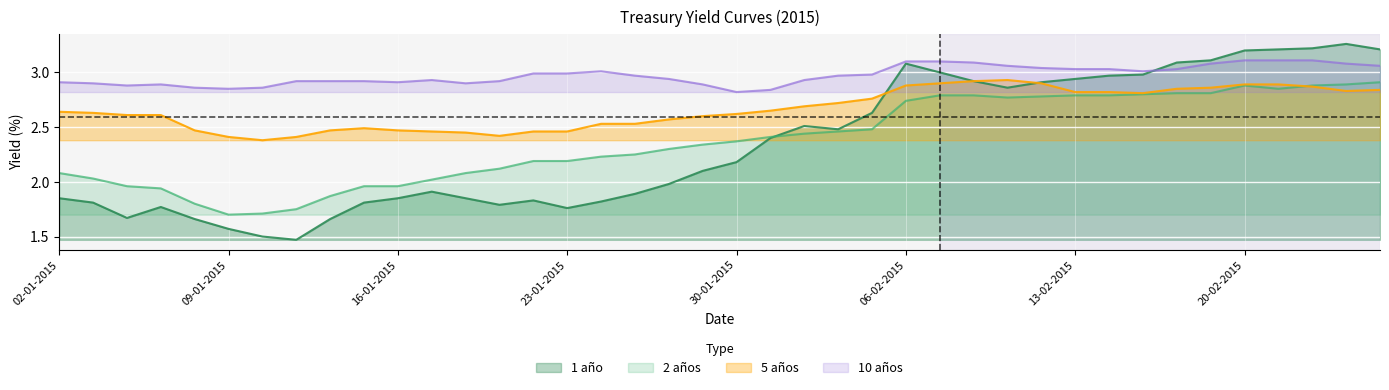

Reading left to right, list all the values displayed in this chart.

1 año: 02-01-2015=1.9	05-01-2015=1.8	06-01-2015=1.7	07-01-2015=1.8	08-01-2015=1.7	09-01-2015=1.6	12-01-2015=1.5	13-01-2015=1.5	14-01-2015=1.7	15-01-2015=1.8	16-01-2015=1.9	19-01-2015=1.9	20-01-2015=1.9	21-01-2015=1.8	22-01-2015=1.8	23-01-2015=1.8	26-01-2015=1.8	27-01-2015=1.9	28-01-2015=2.0	29-01-2015=2.1	30-01-2015=2.2	02-02-2015=2.4	03-02-2015=2.5	04-02-2015=2.5	05-02-2015=2.6	06-02-2015=3.1	09-02-2015=3.0	10-02-2015=2.9	11-02-2015=2.9	12-02-2015=2.9	13-02-2015=2.9	16-02-2015=3.0	17-02-2015=3.0	18-02-2015=3.1	19-02-2015=3.1	20-02-2015=3.2	23-02-2015=3.2	24-02-2015=3.2	25-02-2015=3.3	26-02-2015=3.2
2 años: 02-01-2015=2.1	05-01-2015=2.0	06-01-2015=2.0	07-01-2015=1.9	08-01-2015=1.8	09-01-2015=1.7	12-01-2015=1.7	13-01-2015=1.8	14-01-2015=1.9	15-01-2015=2.0	16-01-2015=2.0	19-01-2015=2.0	20-01-2015=2.1	21-01-2015=2.1	22-01-2015=2.2	23-01-2015=2.2	26-01-2015=2.2	27-01-2015=2.2	28-01-2015=2.3	29-01-2015=2.3	30-01-2015=2.4	02-02-2015=2.4	03-02-2015=2.4	04-02-2015=2.5	05-02-2015=2.5	06-02-2015=2.7	09-02-2015=2.8	10-02-2015=2.8	11-02-2015=2.8	12-02-2015=2.8	13-02-2015=2.8	16-02-2015=2.8	17-02-2015=2.8	18-02-2015=2.8	19-02-2015=2.8	20-02-2015=2.9	23-02-2015=2.9	24-02-2015=2.9	25-02-2015=2.9	26-02-2015=2.9
5 años: 02-01-2015=2.6	05-01-2015=2.6	06-01-2015=2.6	07-01-2015=2.6	08-01-2015=2.5	09-01-2015=2.4	12-01-2015=2.4	13-01-2015=2.4	14-01-2015=2.5	15-01-2015=2.5	16-01-2015=2.5	19-01-2015=2.5	20-01-2015=2.5	21-01-2015=2.4	22-01-2015=2.5	23-01-2015=2.5	26-01-2015=2.5	27-01-2015=2.5	28-01-2015=2.6	29-01-2015=2.6	30-01-2015=2.6	02-02-2015=2.6	03-02-2015=2.7	04-02-2015=2.7	05-02-2015=2.8	06-02-2015=2.9	09-02-2015=2.9	10-02-2015=2.9	11-02-2015=2.9	12-02-2015=2.9	13-02-2015=2.8	16-02-2015=2.8	17-02-2015=2.8	18-02-2015=2.9	19-02-2015=2.9	20-02-2015=2.9	23-02-2015=2.9	24-02-2015=2.9	25-02-2015=2.8	26-02-2015=2.8
10 años: 02-01-2015=2.9	05-01-2015=2.9	06-01-2015=2.9	07-01-2015=2.9	08-01-2015=2.9	09-01-2015=2.9	12-01-2015=2.9	13-01-2015=2.9	14-01-2015=2.9	15-01-2015=2.9	16-01-2015=2.9	19-01-2015=2.9	20-01-2015=2.9	21-01-2015=2.9	22-01-2015=3.0	23-01-2015=3.0	26-01-2015=3.0	27-01-2015=3.0	28-01-2015=2.9	29-01-2015=2.9	30-01-2015=2.8	02-02-2015=2.8	03-02-2015=2.9	04-02-2015=3.0	05-02-2015=3.0	06-02-2015=3.1	09-02-2015=3.1	10-02-2015=3.1	11-02-2015=3.1	12-02-2015=3.0	13-02-2015=3.0	16-02-2015=3.0	17-02-2015=3.0	18-02-2015=3.0	19-02-2015=3.1	20-02-2015=3.1	23-02-2015=3.1	24-02-2015=3.1	25-02-2015=3.1	26-02-2015=3.1